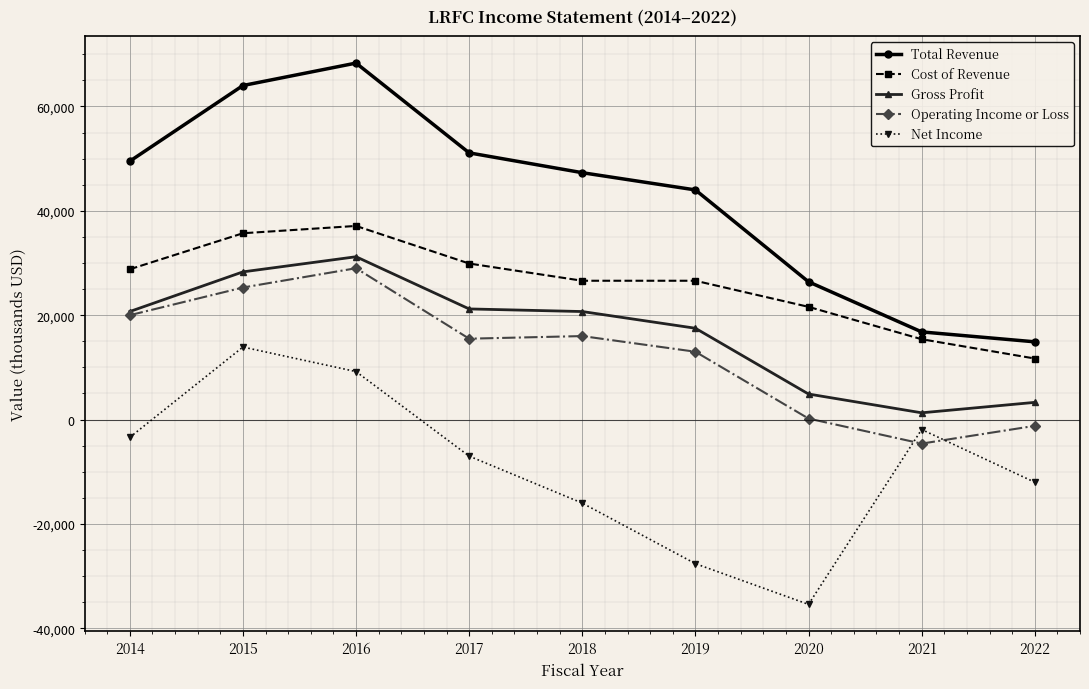

Reading right to left, what are all the values shown in this chart?

Total Revenue: 14900	16800	26400	44000	47300	51100	68300	64000	49500
Cost of Revenue: 11700	15400	21600	26600	26600	29900	37100	35700	28800
Gross Profit: 3300	1300	4900	17500	20700	21200	31200	28300	20700
Operating Income or Loss: -1200	-4600	200	13000	16000	15500	29000	25300	20000
Net Income: -12000	-1900	-35400	-27600	-16000	-7000	9200	13900	-3400